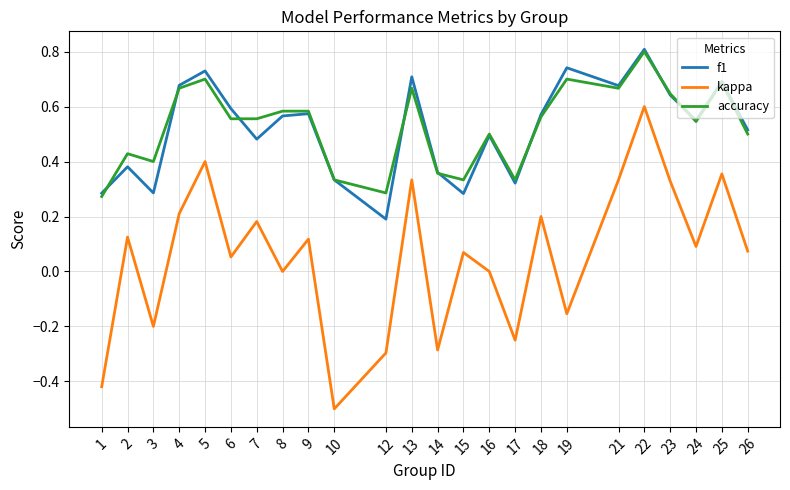

Which category has the highest value across all series?

22